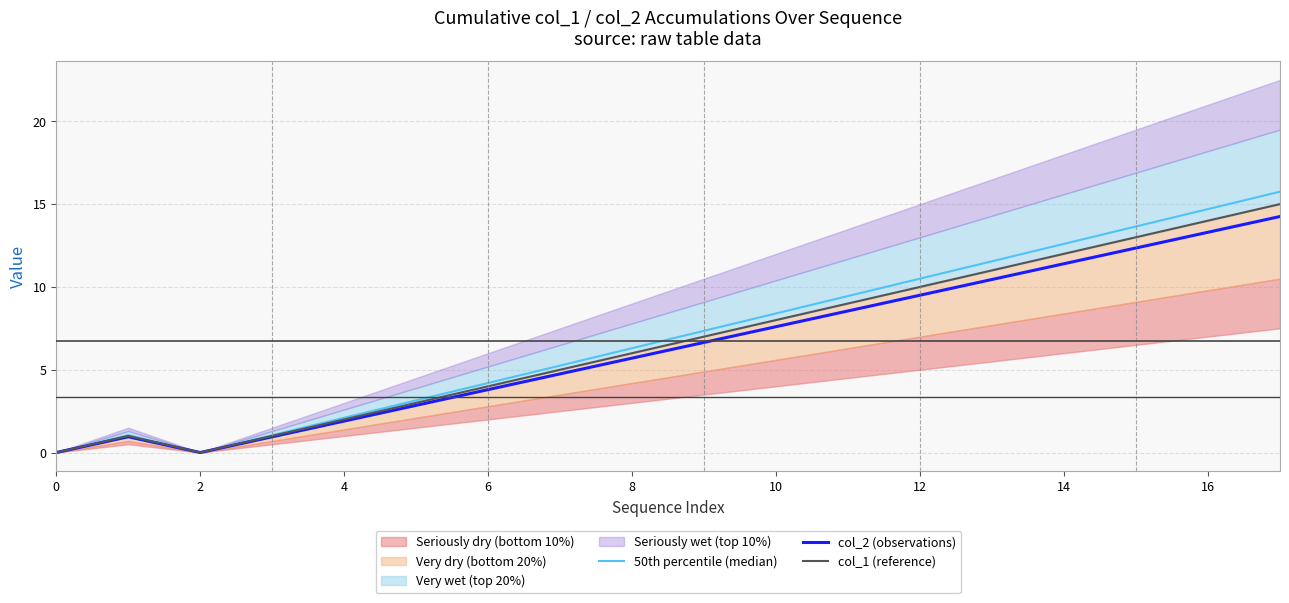

Which series has the largest range (max minus min)?

50th percentile (median)